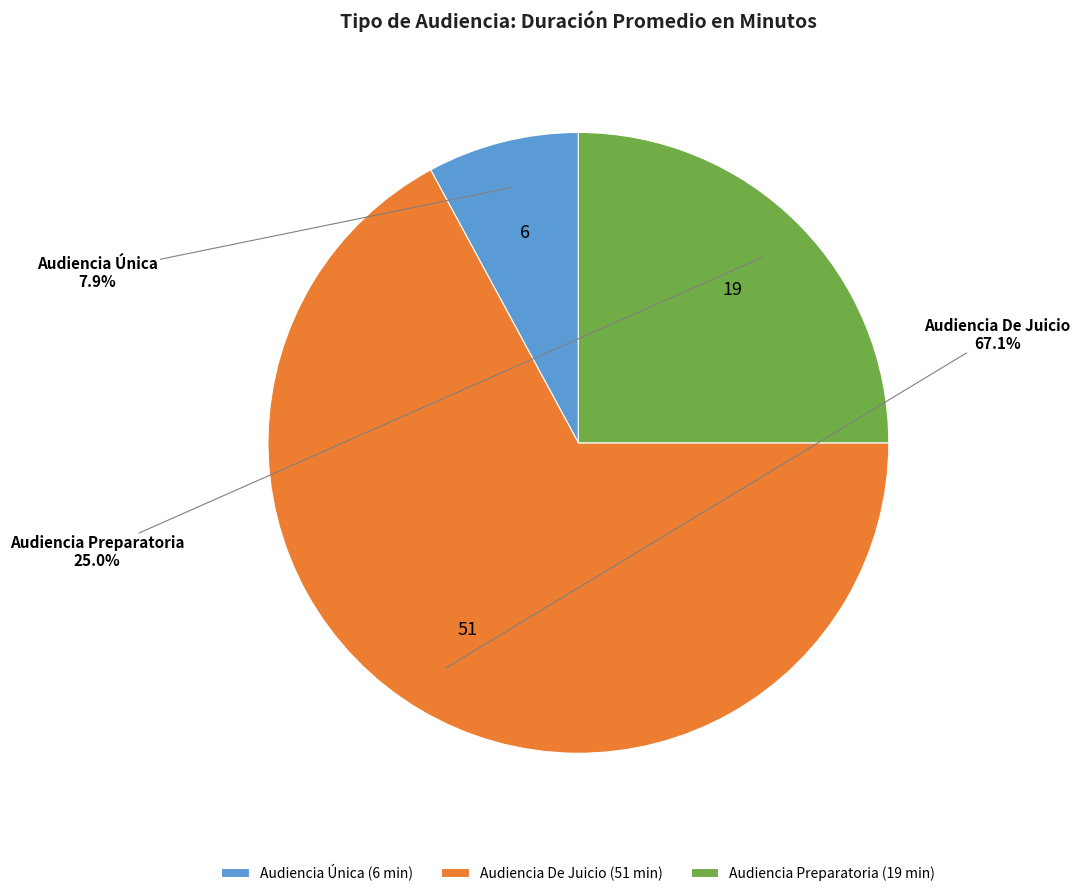

Which has a higher value, Audiencia Única or Audiencia Preparatoria?

Audiencia Preparatoria